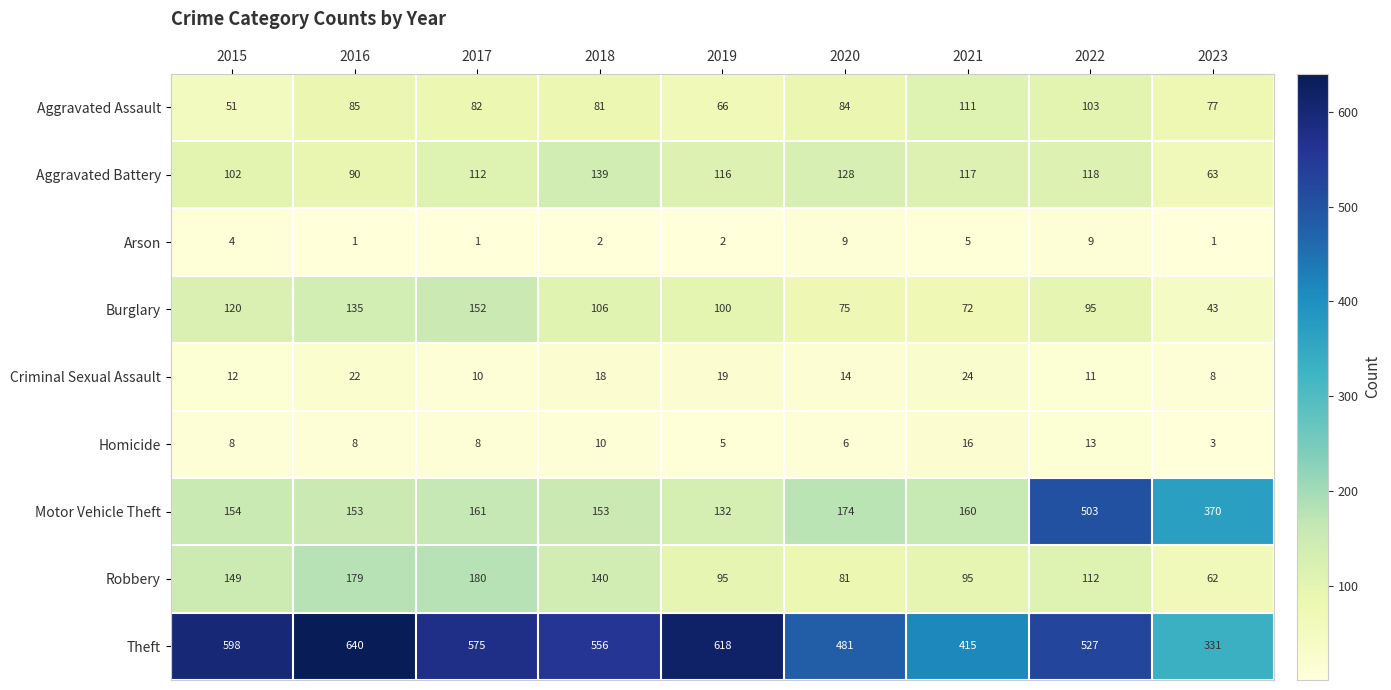

The Aggravated Assault series shows 126 at 2020. True or false?

False